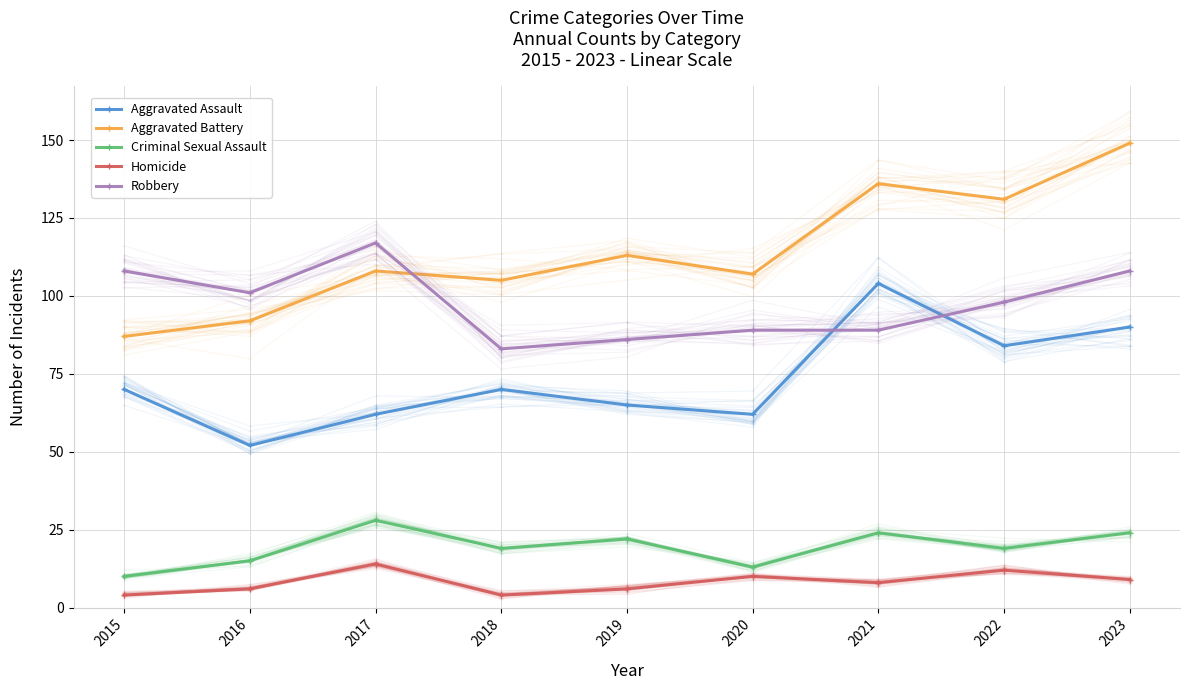

What is the value of the Homicide point at the 6th from the left?

10